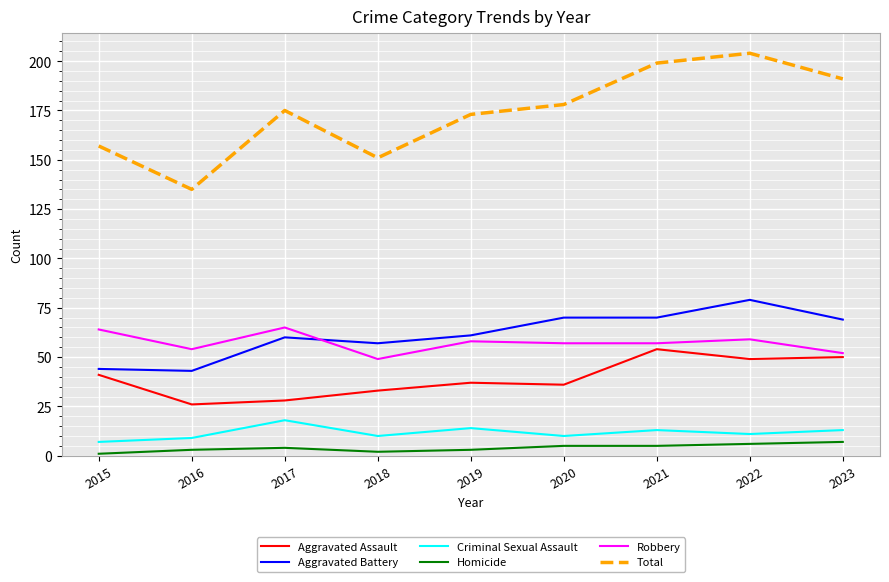

What are all the series names shown in the legend?

Aggravated Assault, Aggravated Battery, Criminal Sexual Assault, Homicide, Robbery, Total